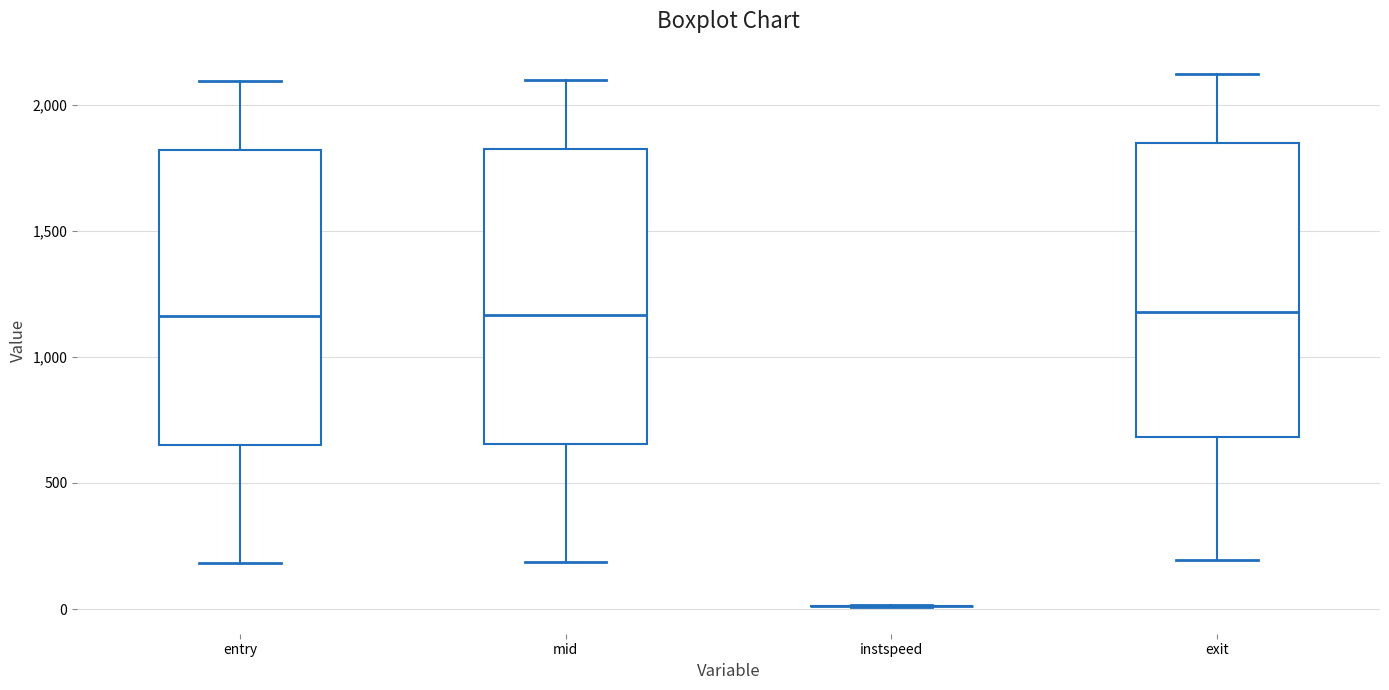

Where does the lower whisker of the box for exit end on the y-axis? The values are not printed on the chart, so give them approximately, as read against the axis.

200